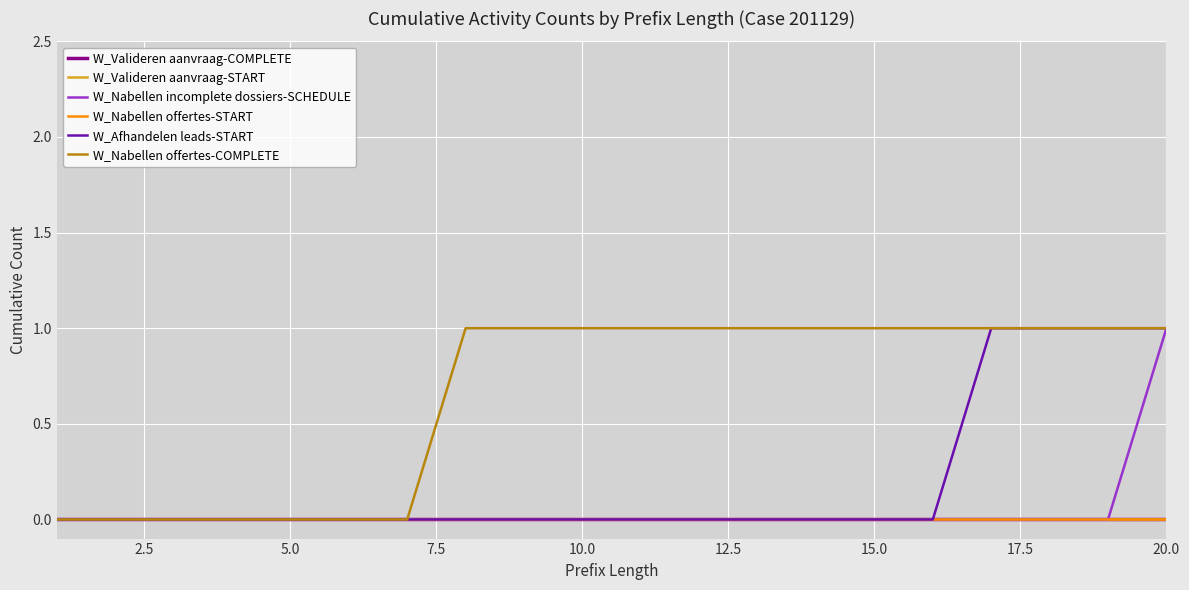

True or false: W_Nabellen incomplete dossiers-SCHEDULE and W_Valideren aanvraag-COMPLETE intersect in this chart.

False